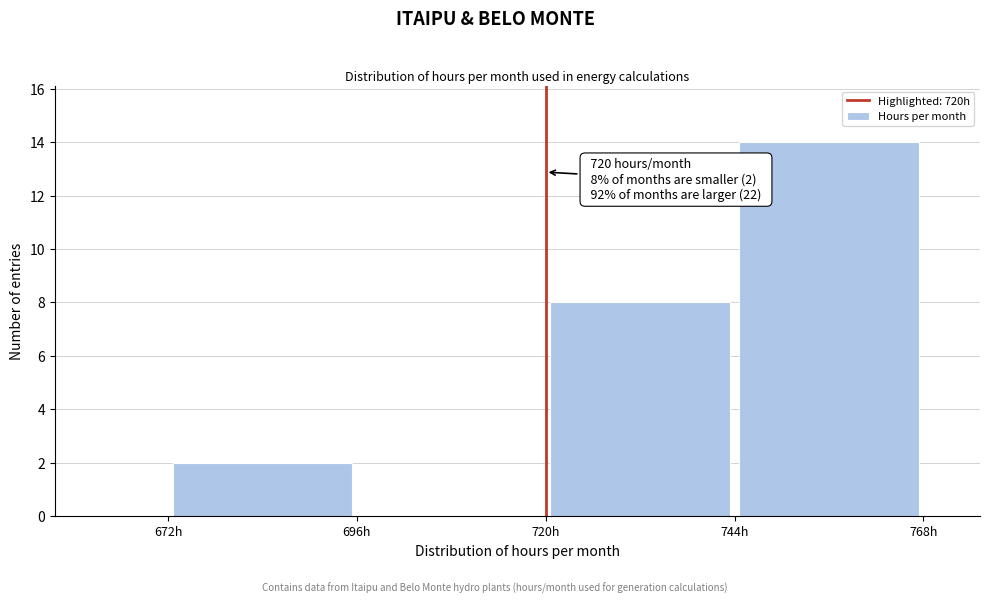

Over which range of the x-axis is the bar tallest?

744 to 768